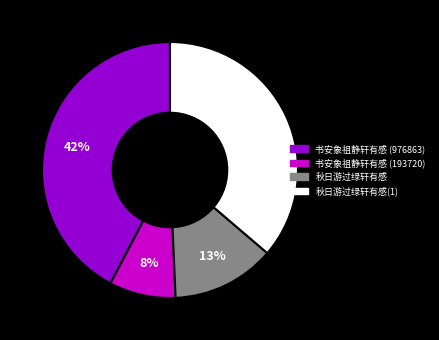

To the nearest percent, what portion does 书安象祖静轩有感 (193720) represent?

8%